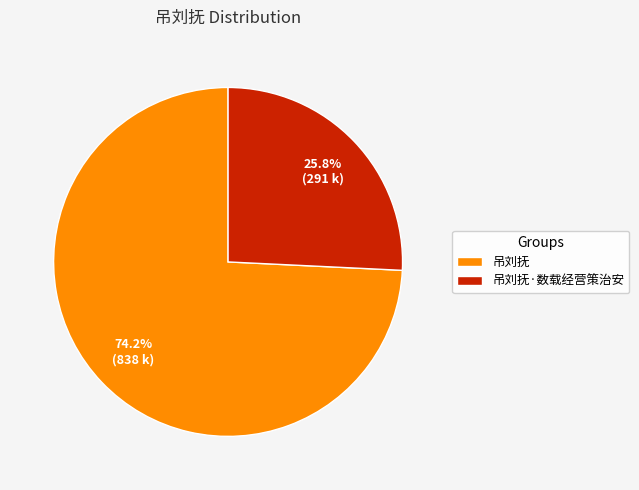

What is the ratio of the value at 吊刘抚·数载经营策治安 to the value at 吊刘抚?

0.3